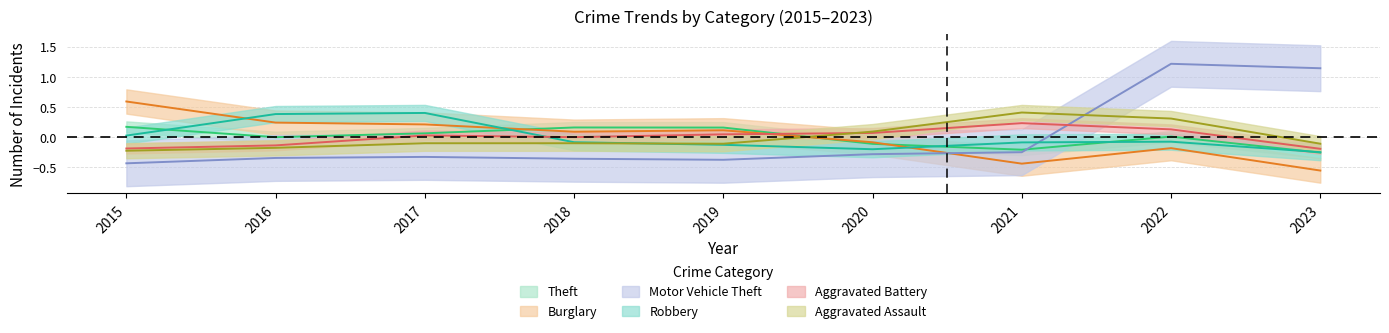

At 2015, list the series in order from largest to smallest.

Burglary, Theft, Robbery, Aggravated Battery, Aggravated Assault, Motor Vehicle Theft